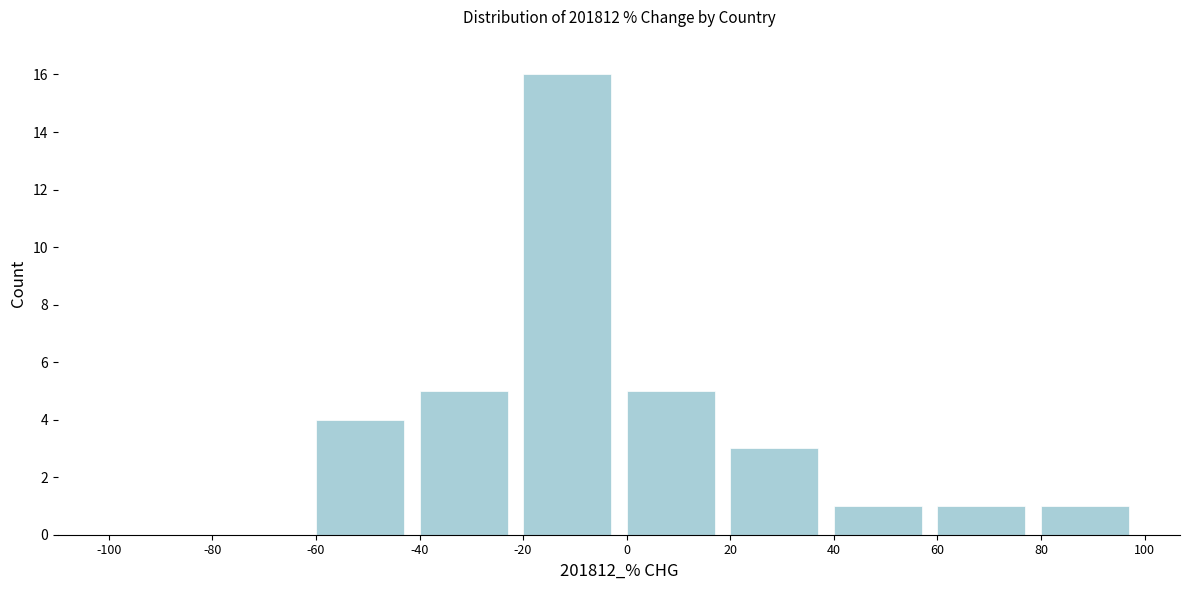

Reading left to right, list every bar in this chart as the range it spans on the x-axis followed by its height. The values are not printed on the chart, so give them approximately, as read against the axis.

-100 to -80: 0
-80 to -60: 0
-60 to -40: 4
-40 to -20: 5
-20 to 0: 16
0 to 20: 5
20 to 40: 3
40 to 60: 1
60 to 80: 1
80 to 100: 1